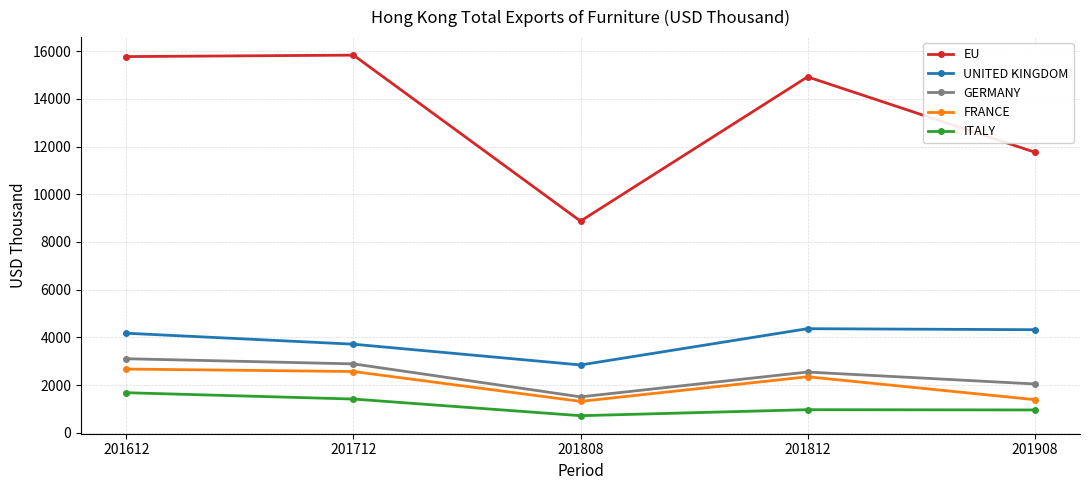

What is the value of the ITALY point at the 5th from the left?

956.8